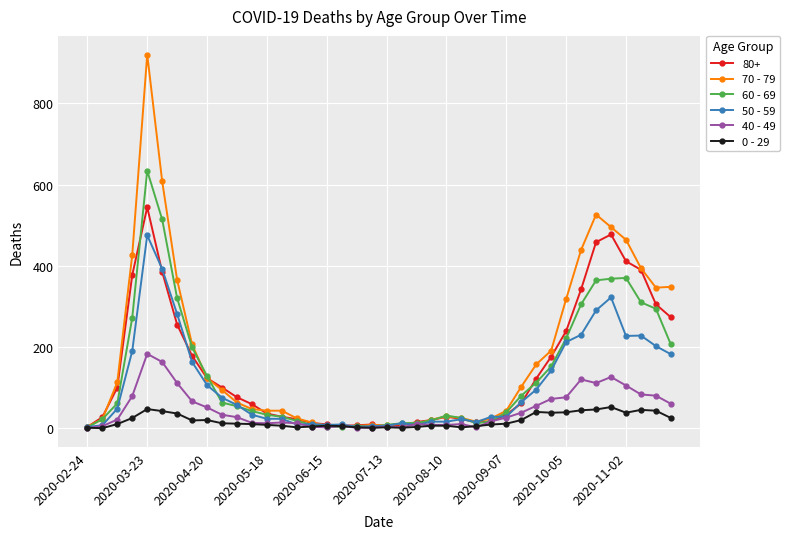

Which series has the widest spread of values?

70 - 79